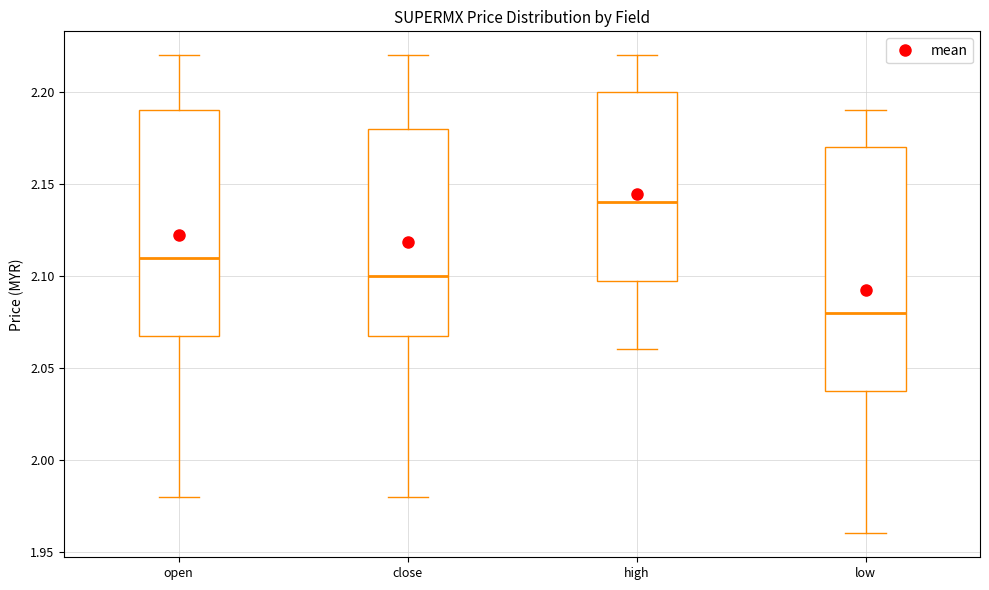

Where does the median line of the box for high sit on the y-axis? The values are not printed on the chart, so give them approximately, as read against the axis.

2.14